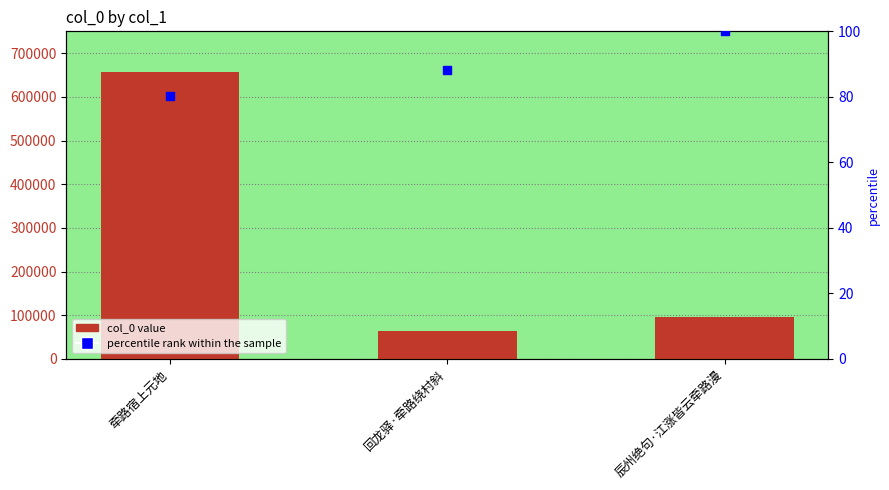

Which series reaches the maximum Y coordinate?

col_0